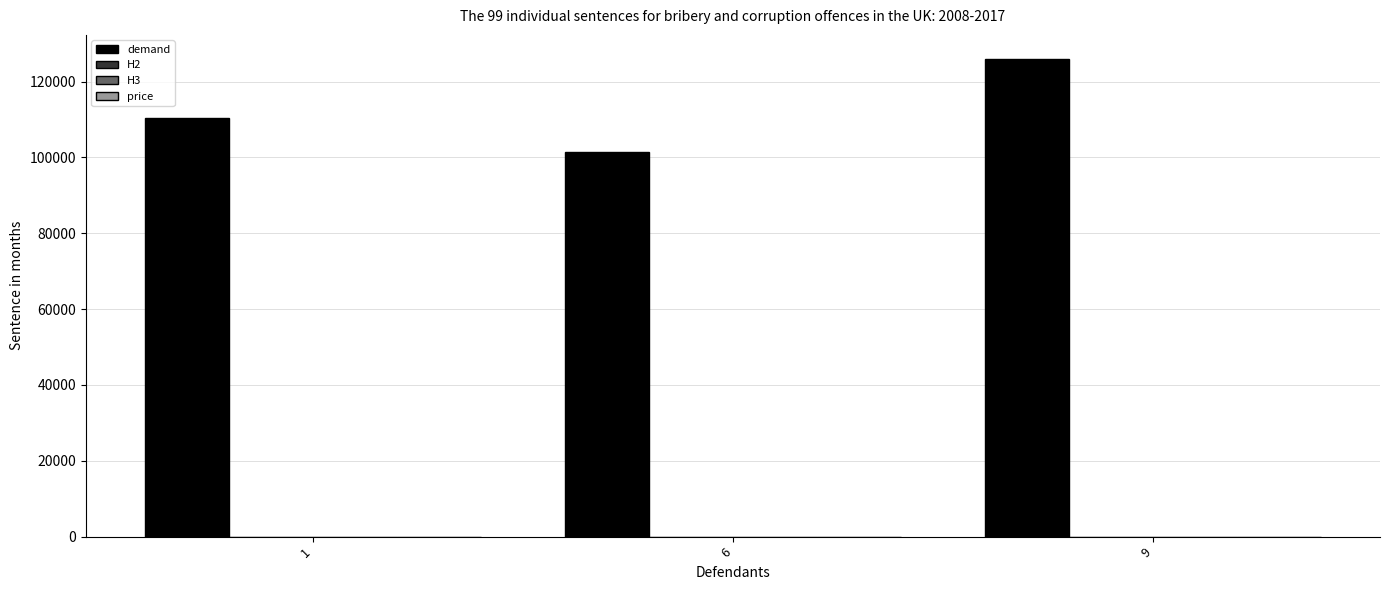

What is the average value of the demand series?

112588.0